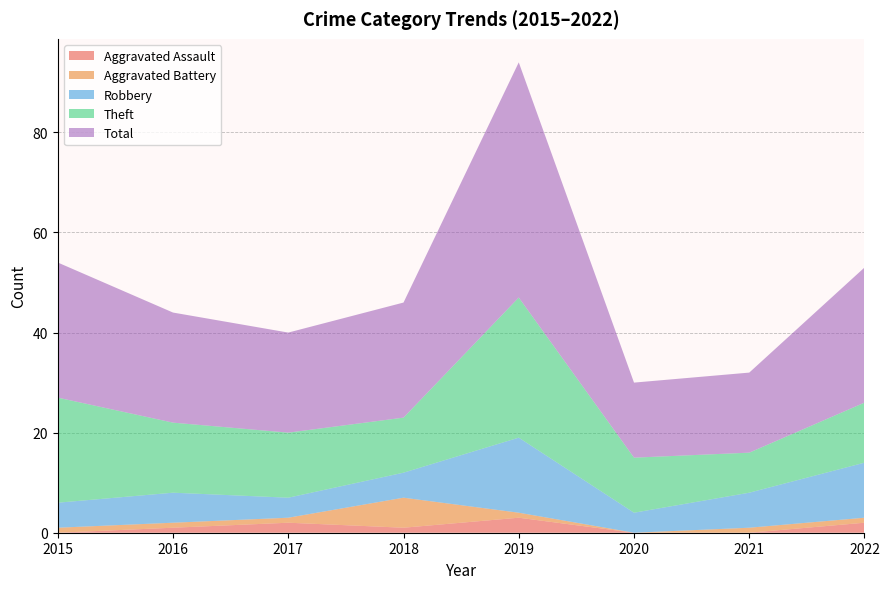

Reading right to left, transcribe all the data shown in this chart.

Aggravated Assault: 2022=2	2021=0	2020=0	2019=3	2018=1	2017=2	2016=1	2015=0
Aggravated Battery: 2022=1	2021=1	2020=0	2019=1	2018=6	2017=1	2016=1	2015=1
Robbery: 2022=11	2021=7	2020=4	2019=15	2018=5	2017=4	2016=6	2015=5
Theft: 2022=12	2021=8	2020=11	2019=28	2018=11	2017=13	2016=14	2015=21
Total: 2022=27	2021=16	2020=15	2019=47	2018=23	2017=20	2016=22	2015=27